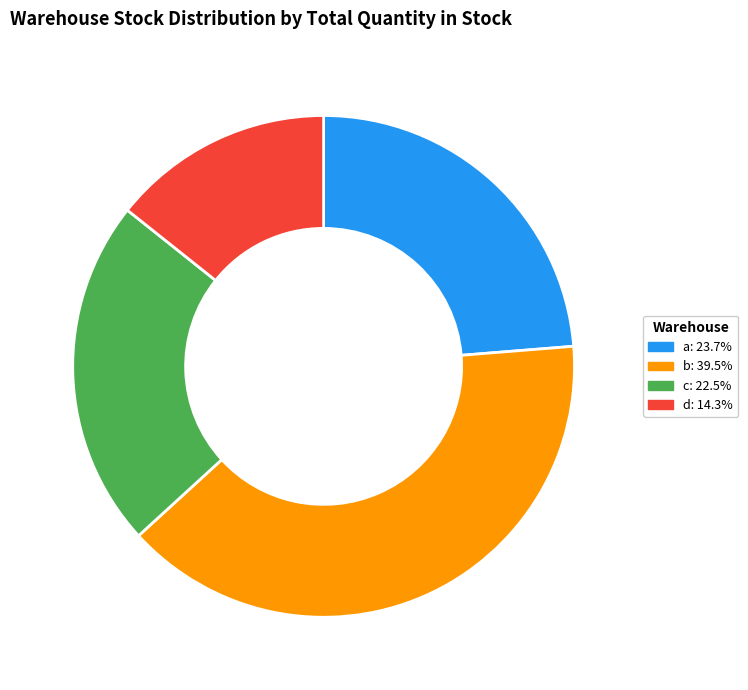

The a slice represents 24% of the pie. True or false?

True